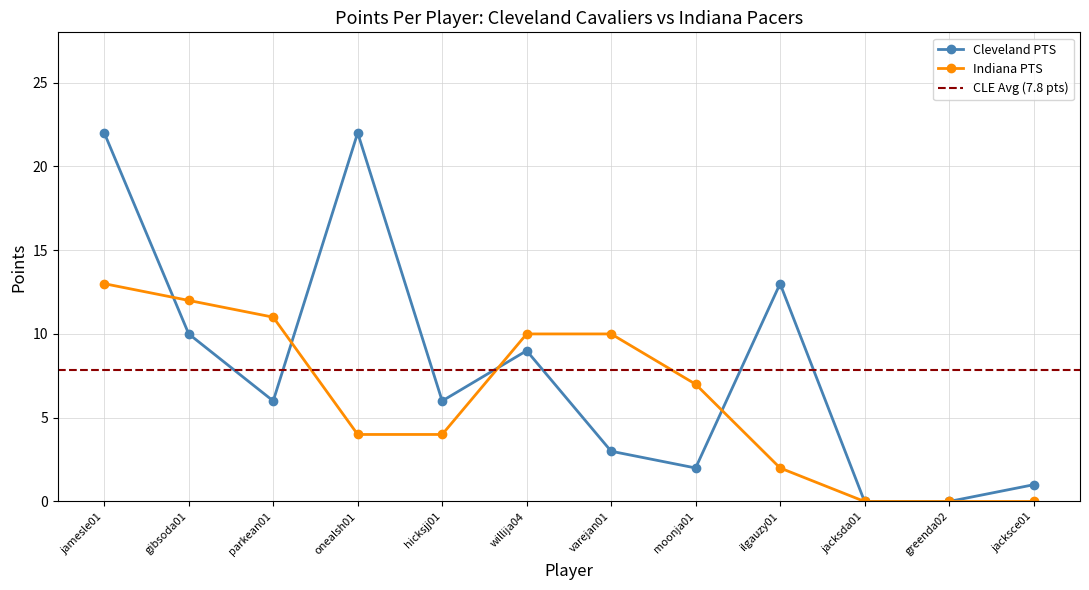

At which category does Cleveland PTS reach its first local valley?

parkean01